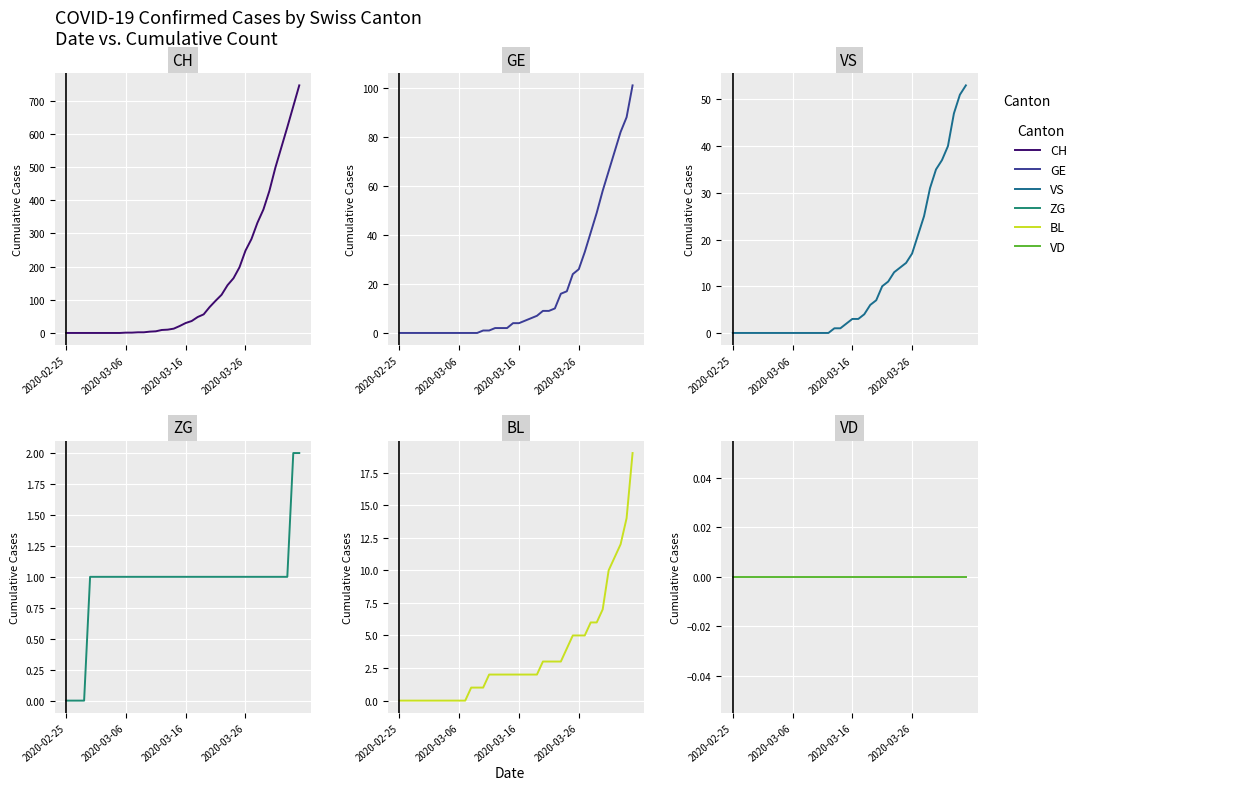

At 27, list the series in order from largest to smallest.

CH, GE, VS, BL, ZG, VD